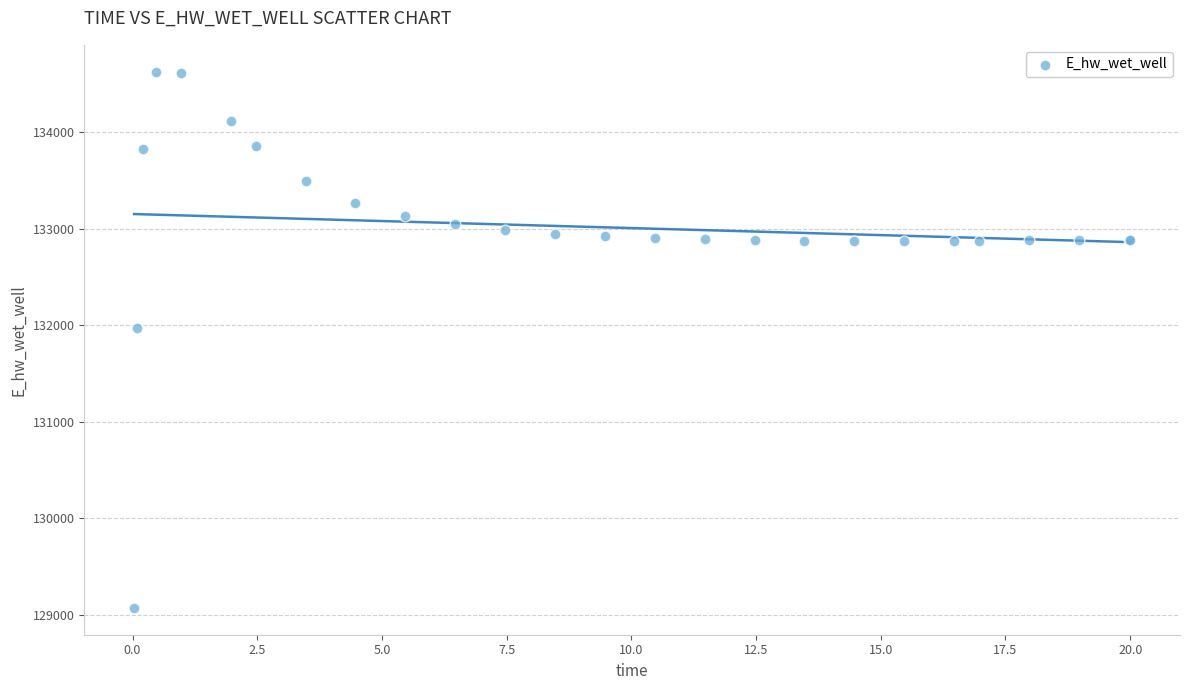

What Y value in the scatter plot is closest to 131849?

131970.0